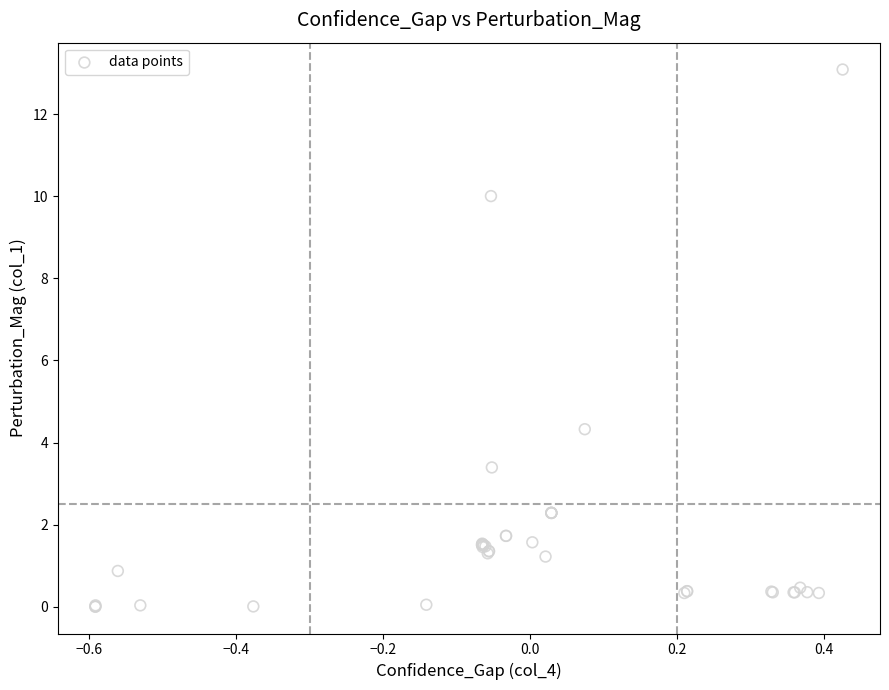

What Y value in the scatter plot is closest to 6?

4.3